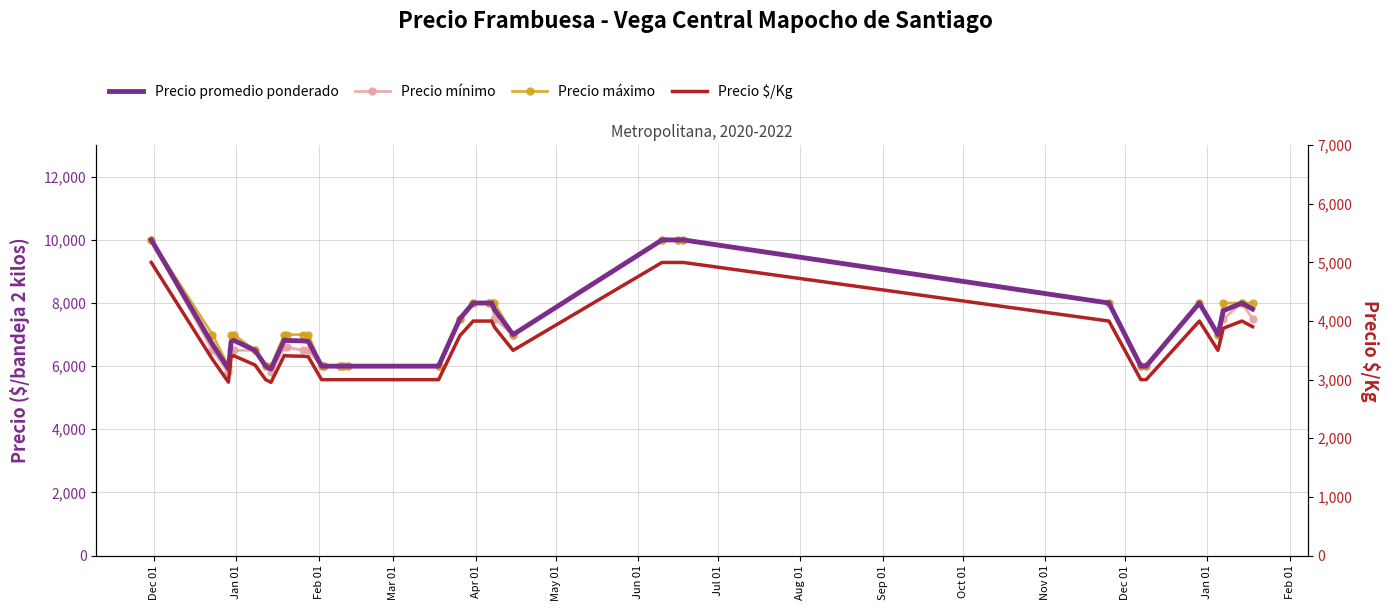

What is the value of the Precio máximo point at the 31st from the left?

8000